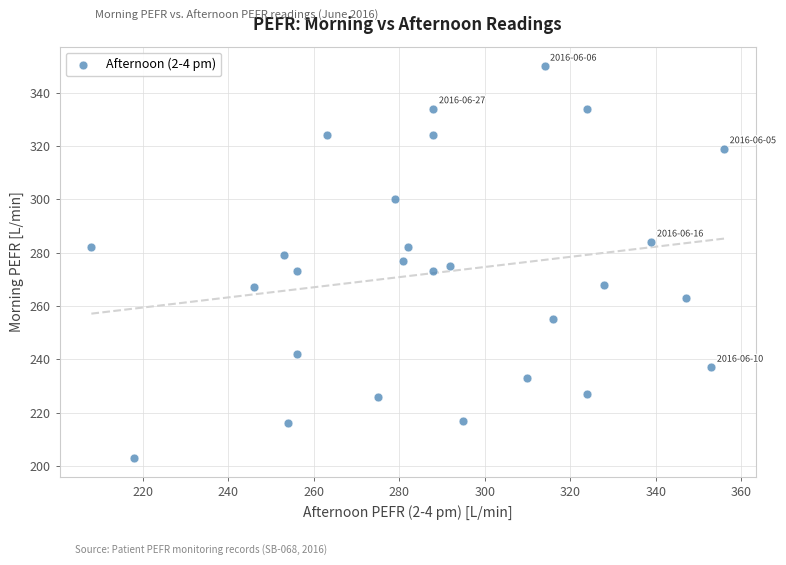

What is the range of X values (max minus min)?

148